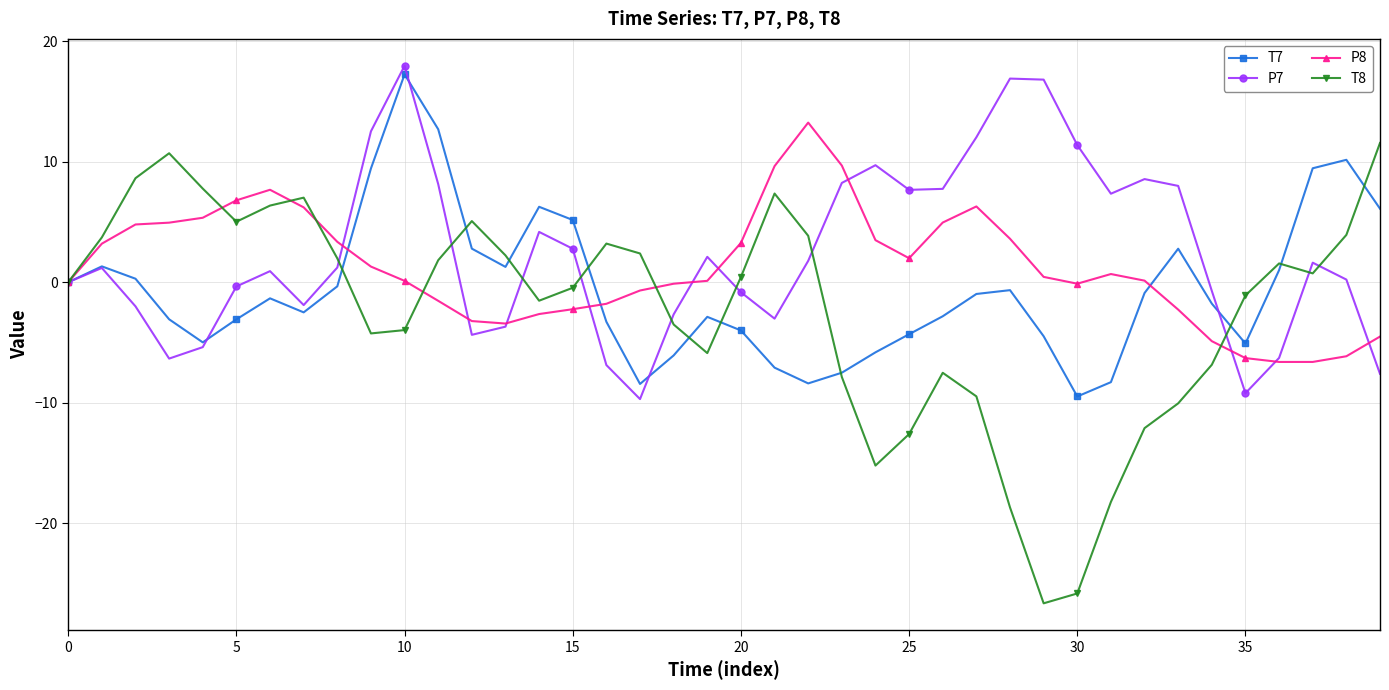

In P7, how many points are lower than both neighbors (excluding endpoints)?

8